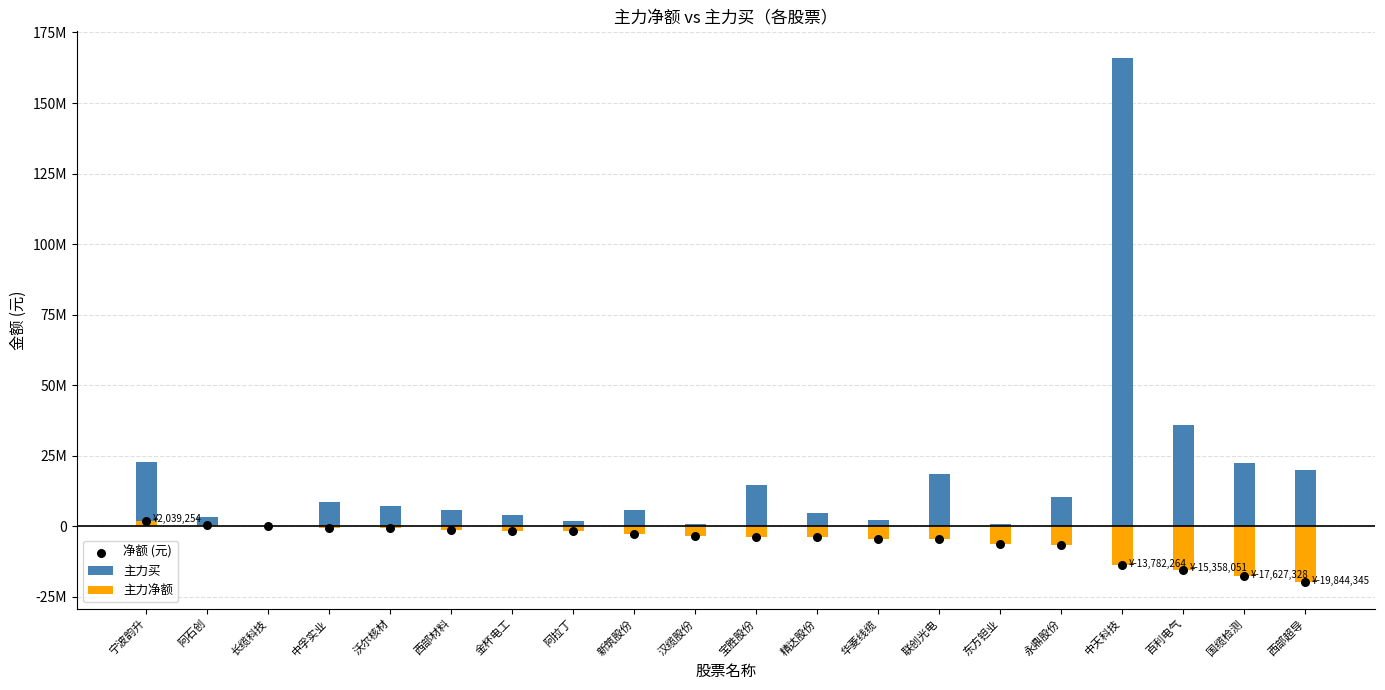

What is the total value across all series at 新筑股份?

451854